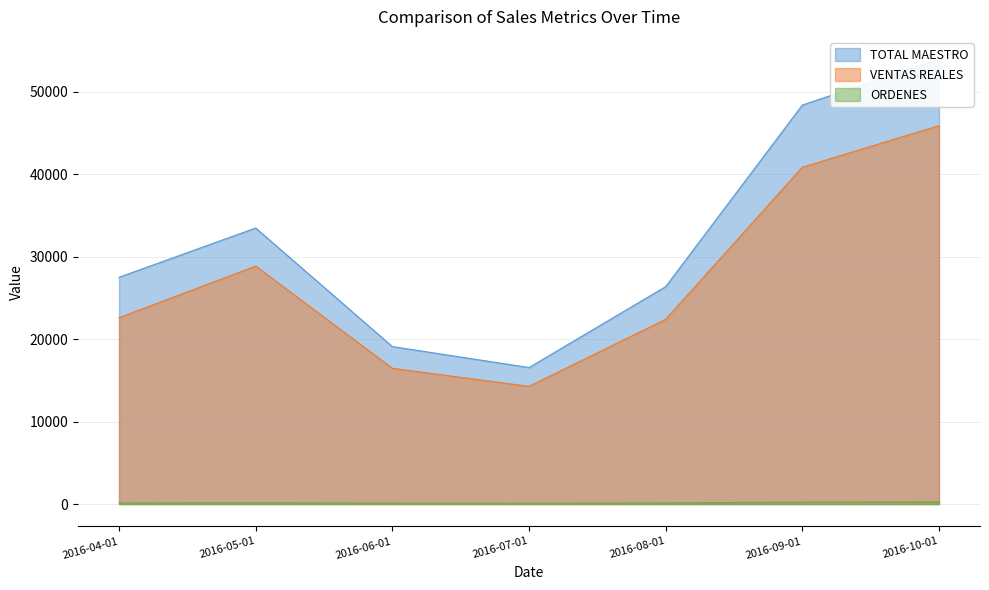

What is the label of the 1st point from the left?

2016-04-01